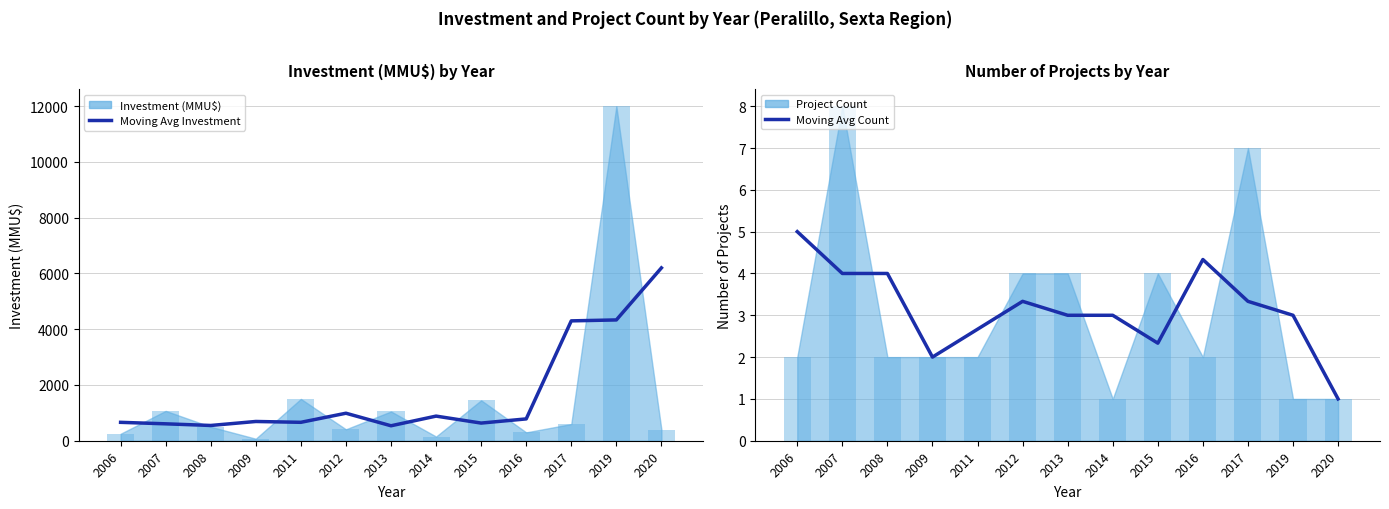

Does the chart contain any negative values?

No